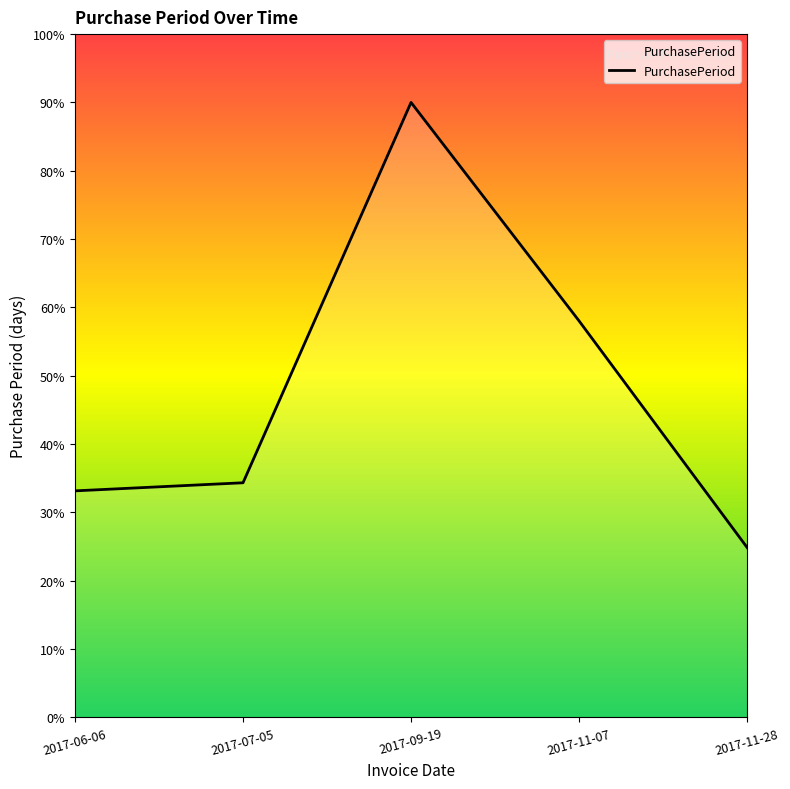

How many values are below 34?

2